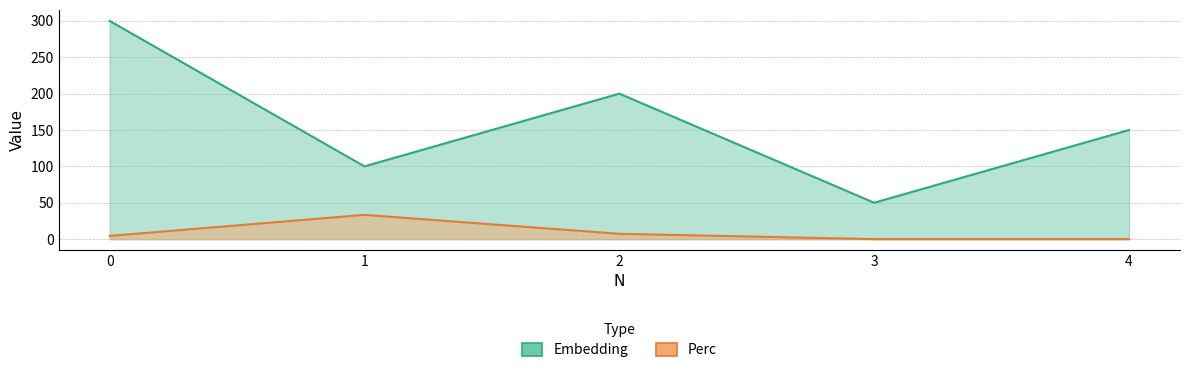

In Embedding, how many points are lower than both neighbors (excluding endpoints)?

2